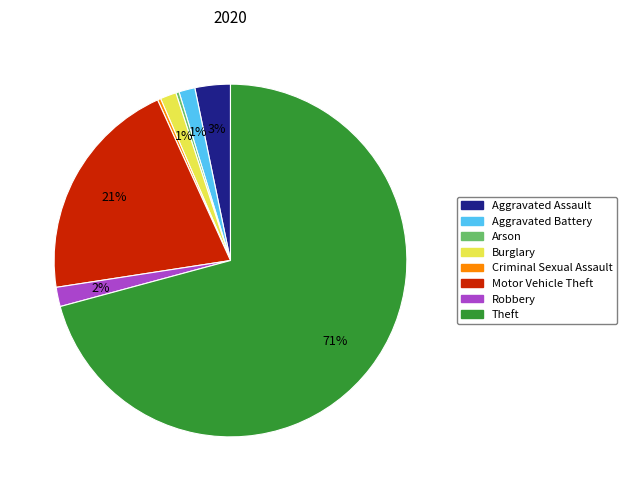

Combined, do Burglary and Theft account for over 50%?

Yes